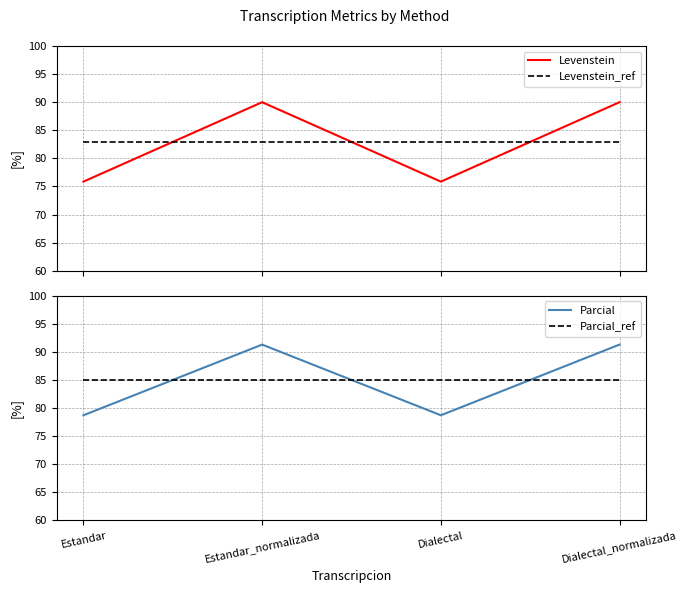

At which category is the sum across all series the highest?

Estandar_normalizada